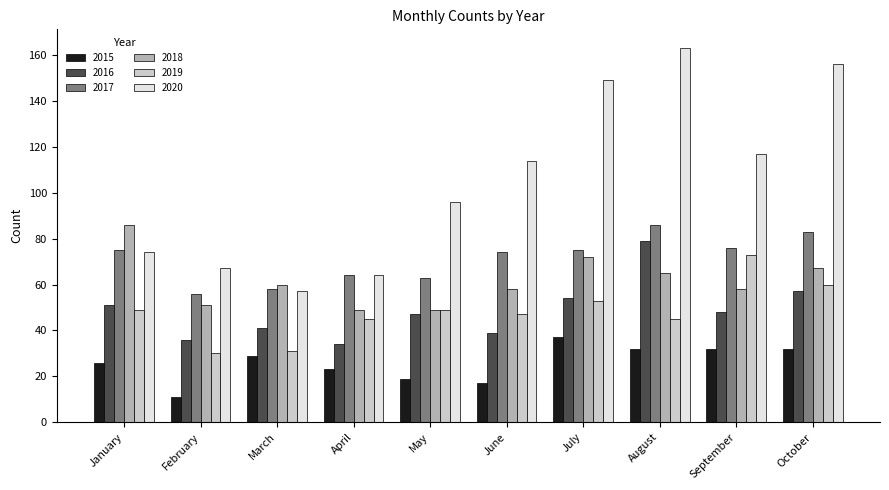

Which series changed the most between March and September?

2020